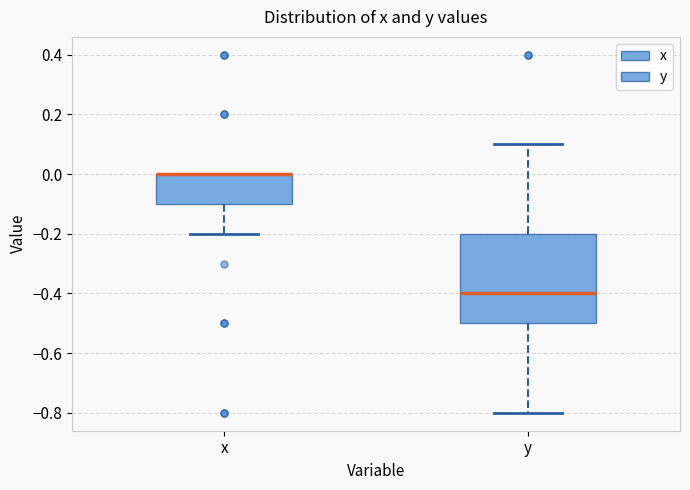

Reading left to right, transcribe this box plot: for each box, give where its median line is, the range the box spans, and where its two whiskers end, as read against the y-axis. The values are not printed on the chart, so give them approximately, as read against the axis.

x: median 0.0 (drawn on the box's upper edge), box -0.1 to 0.0, whiskers -0.2 to 0.0
y: median -0.4, box -0.5 to -0.2, whiskers -0.8 to 0.1